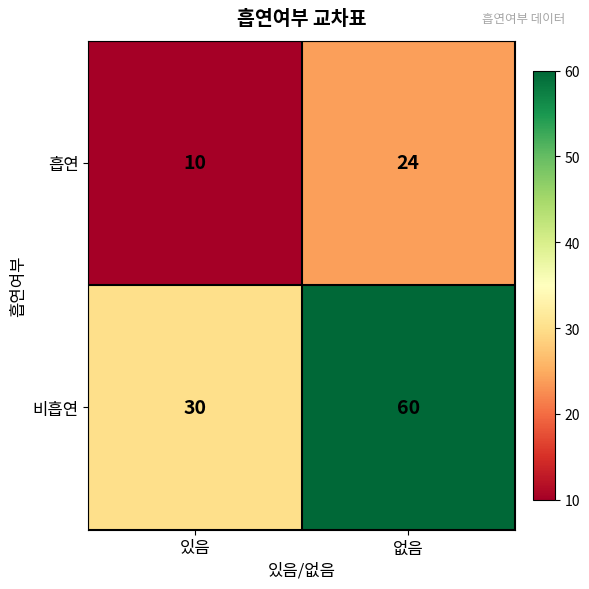

Reading left to right, transcribe all the data shown in this chart.

흡연: 있음=10	없음=24
비흡연: 있음=30	없음=60